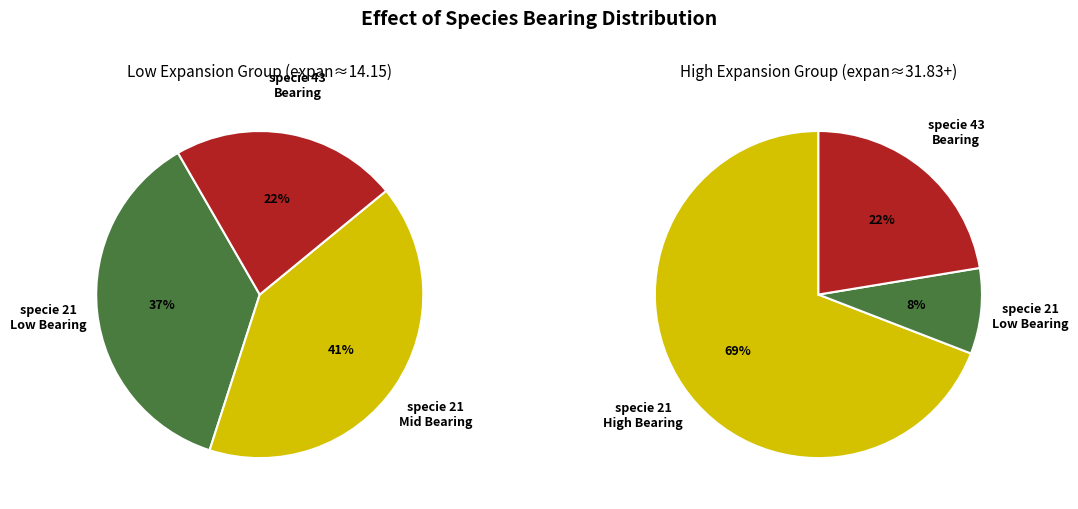

Does specie_21 account for over 50% of the chart?

Yes